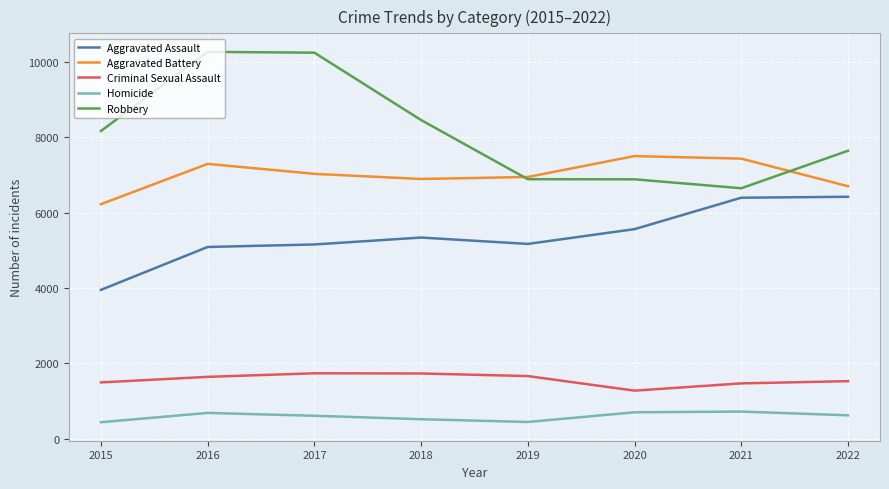

True or false: Aggravated Assault and Homicide cross at least once.

False